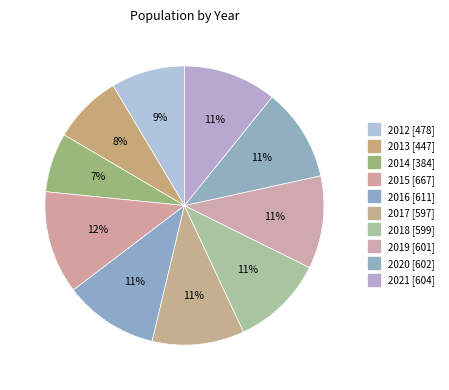

True or false: 2020 accounts for 22% of the total.

False